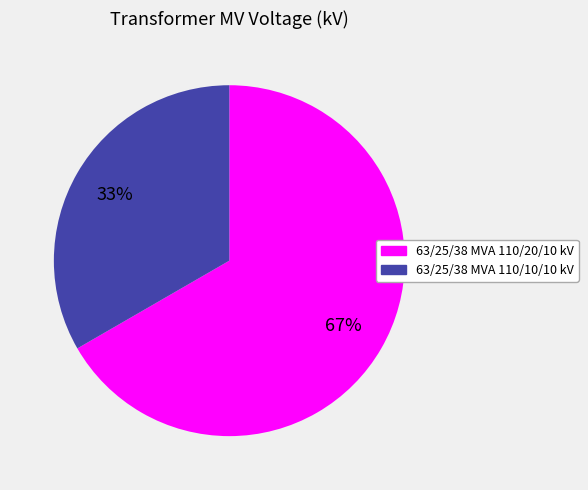

Which category has the smallest portion of the pie?

63/25/38 MVA 110/10/10 kV